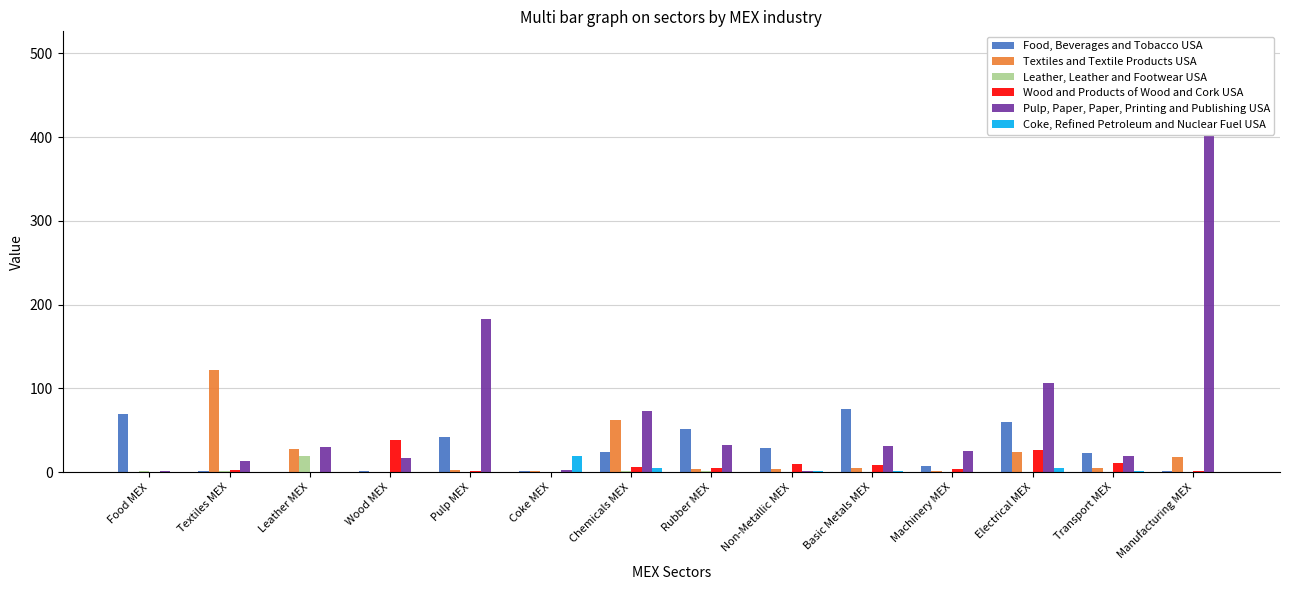

Are the bars horizontal?

No